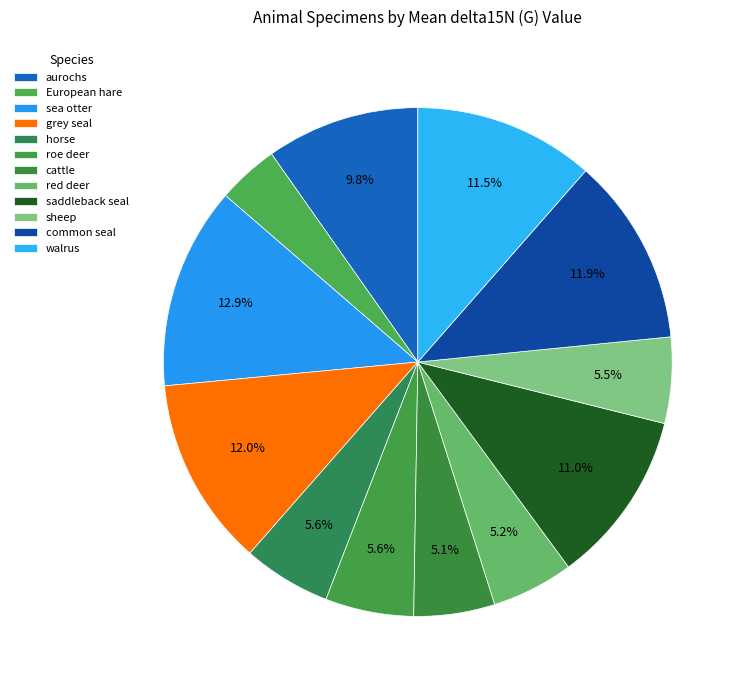

How many segments does this pie chart have?

12